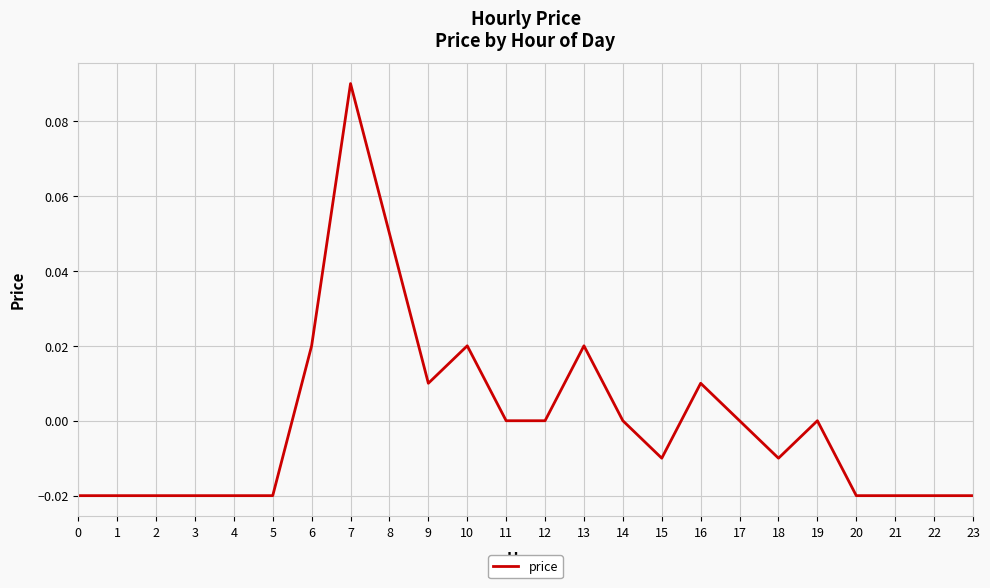

How many lines are shown in the chart?

1